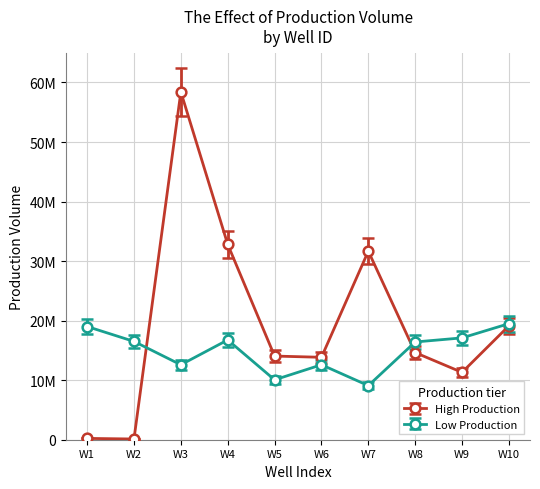

What is the minimum value for Low Production?

9084758